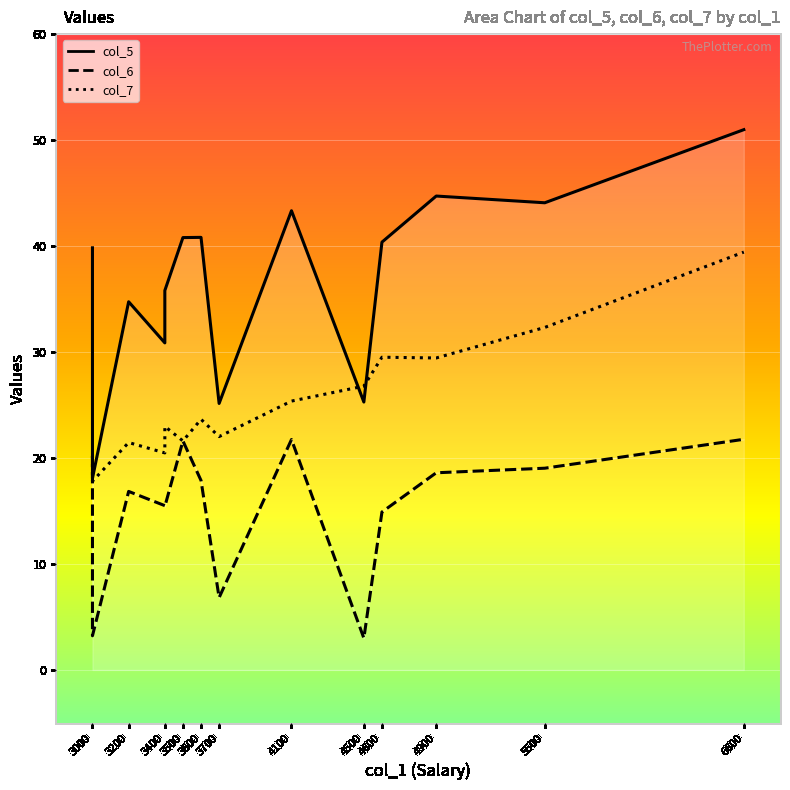

Between 3000 and 3000, which is larger?

3000